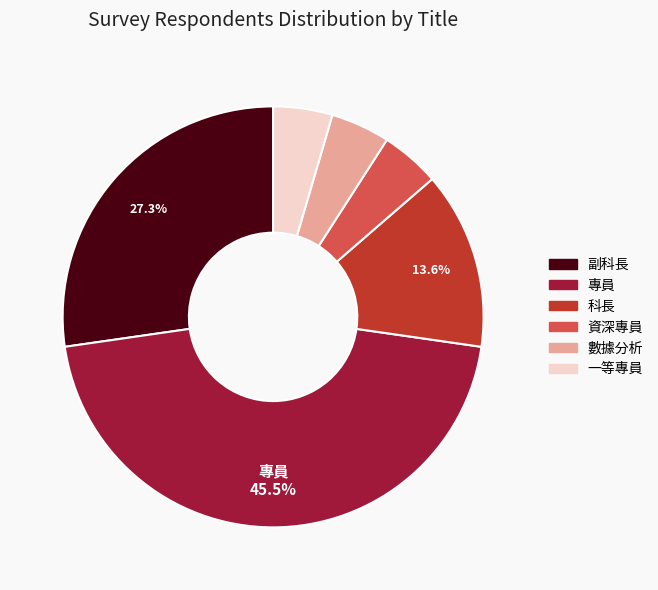

What percentage is NOT represented by 副科長?

72.7%